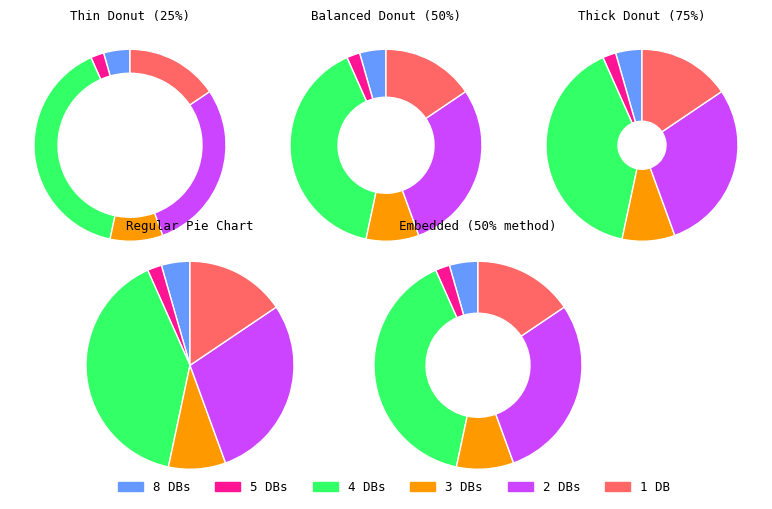

Rank the categories by value from highest to lowest.

Db_count_4, Db_count_2, Db_count_1, Db_count_3, Db_count_8, Db_count_5